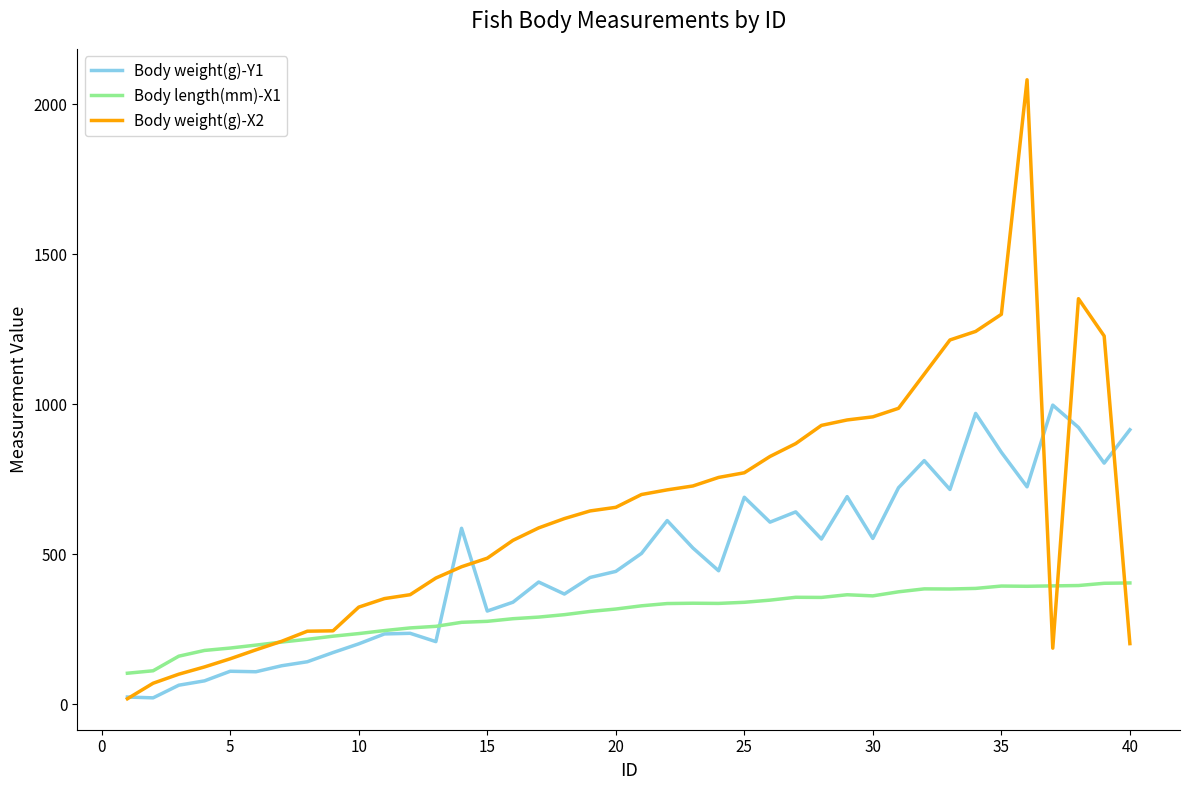

List the series in order of their overall mean, lowest first.

Body length(mm)-X1, Body weight(g)-Y1, Body weight(g)-X2